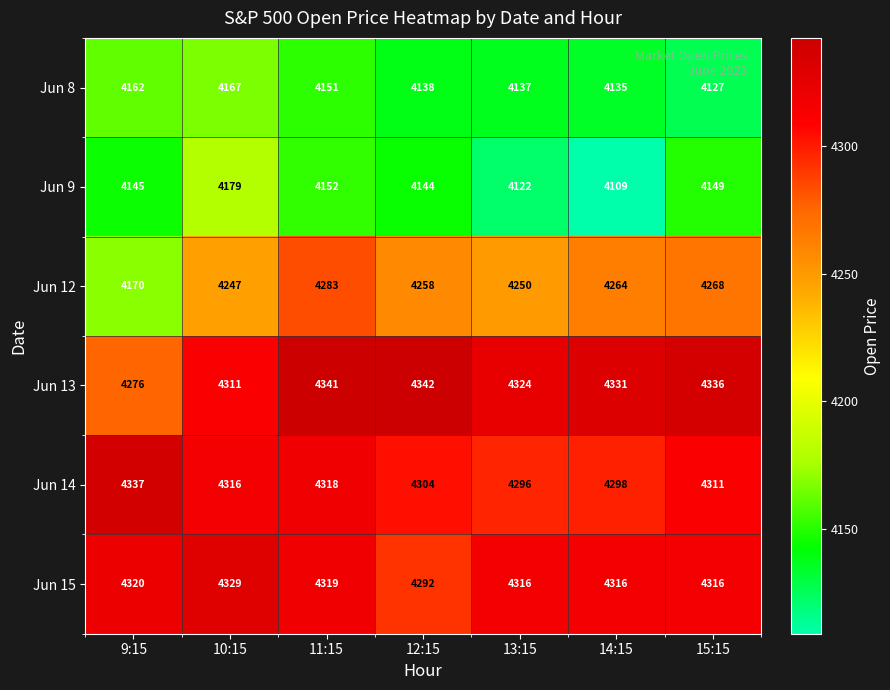

Is it true that Jun 8 equals 4167 at 10:15?

True